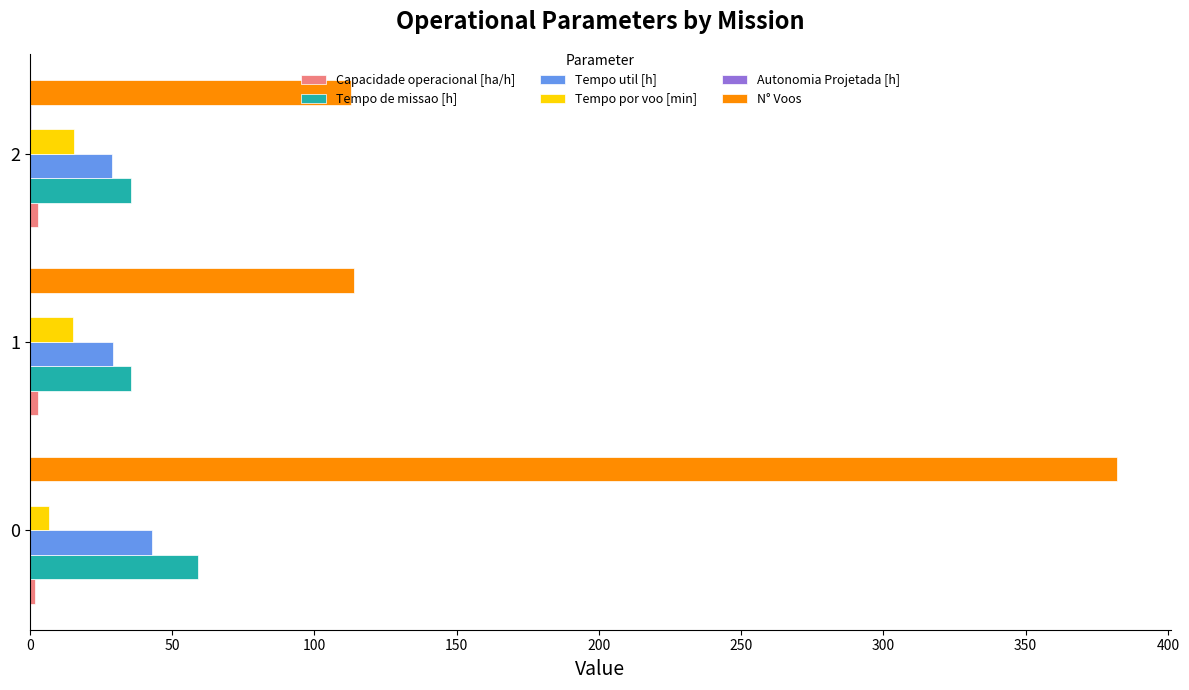

The Tempo por voo [min] series shows 6.8 at 0. True or false?

True